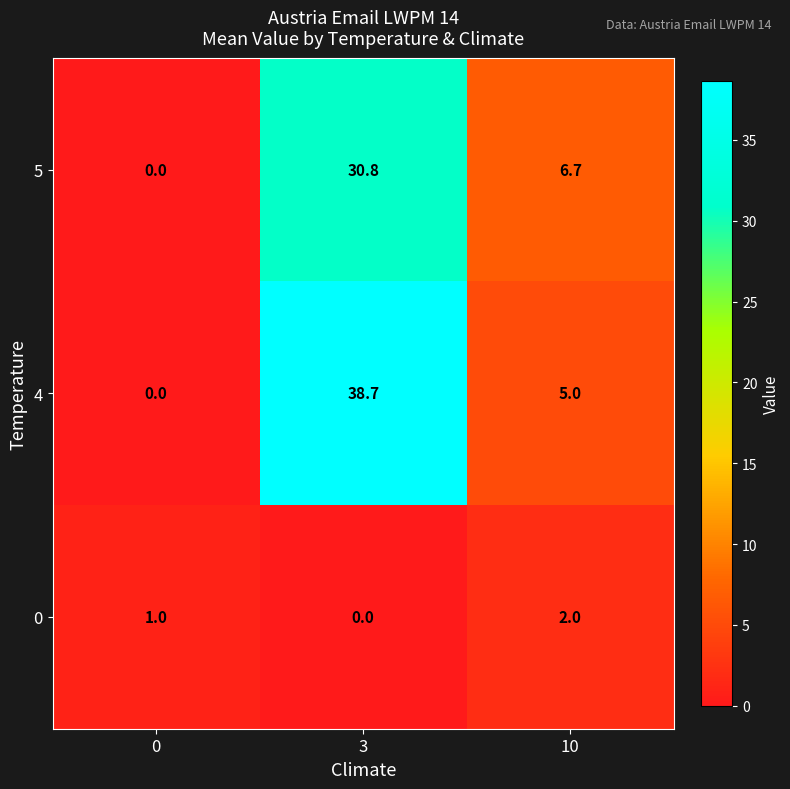

List the series in order of their peak value, highest first.

4, 5, 0